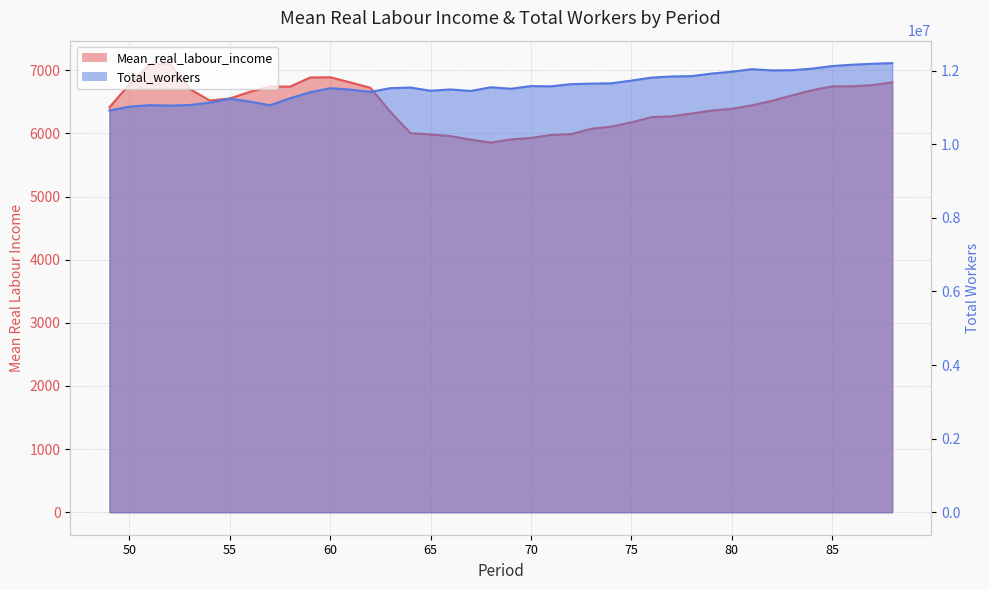

What is the value of the Mean_real_labour_income point at the 16th from the left?

6004.8